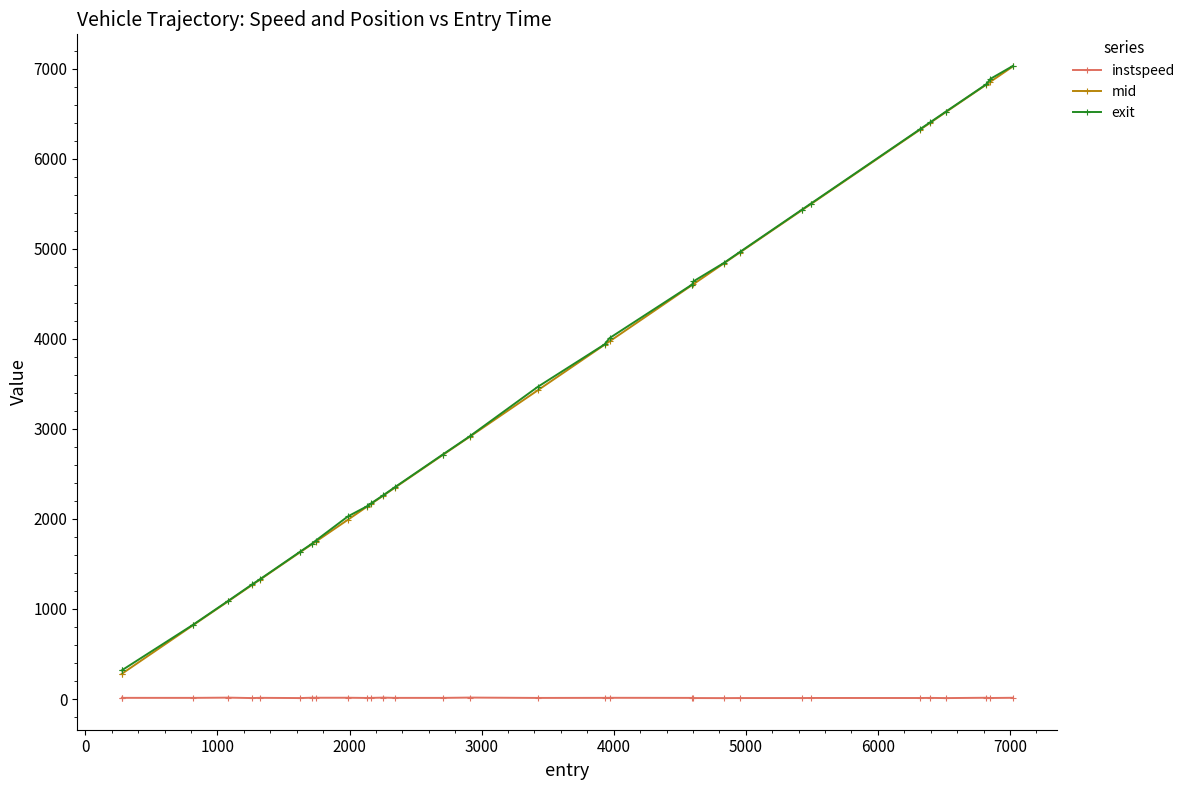

At how many categories does at least one series exceed 5963?

6